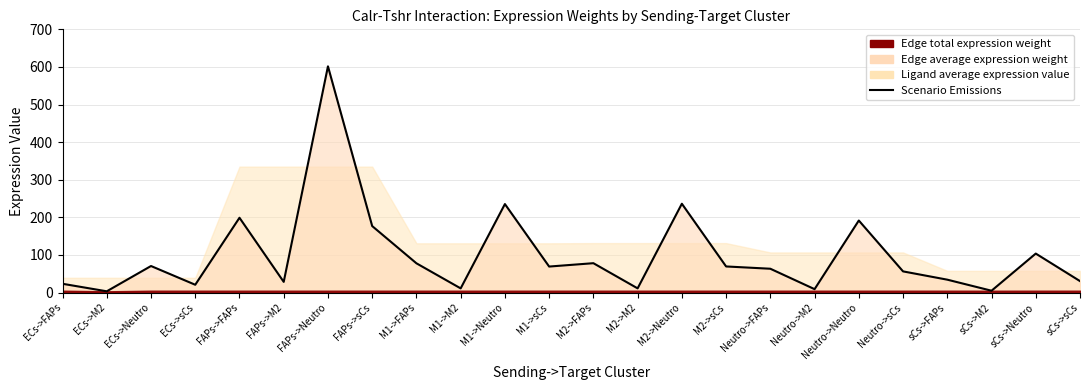

The chart shows a value of 51.4 at sCs->FAPs. True or false?

False